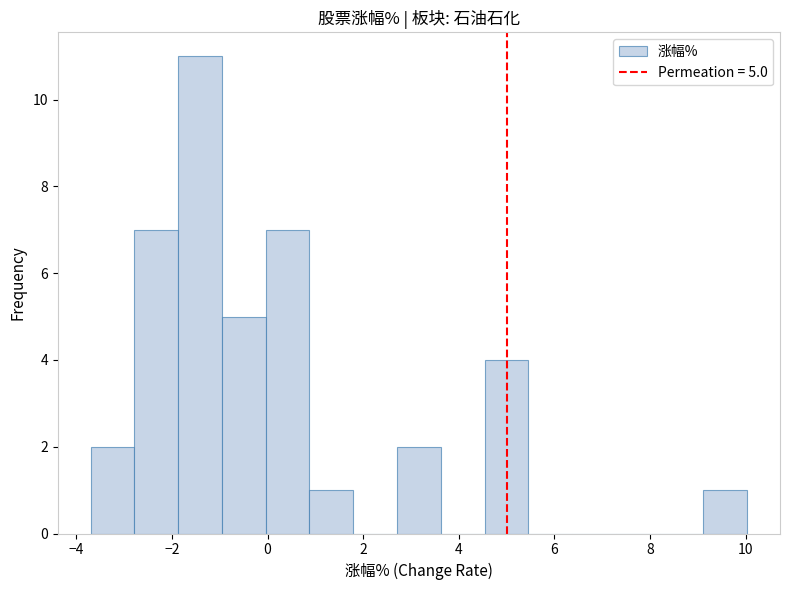

Which range on the x-axis has the tallest bar?

-1.8 to -1.0